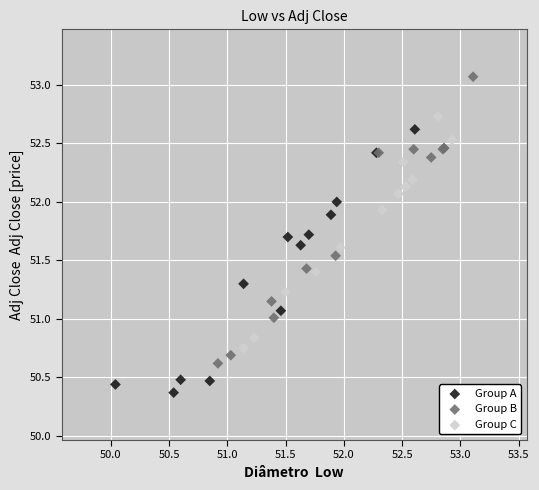

Which series reaches the maximum Y coordinate?

Group B